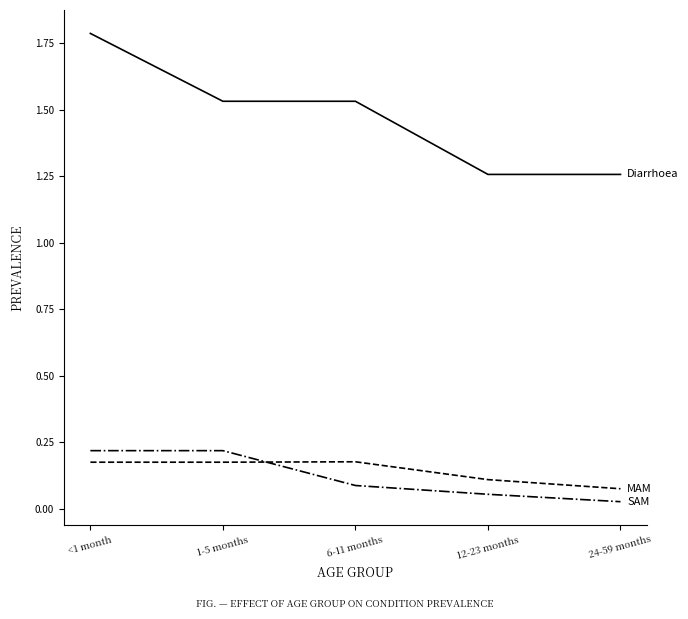

What is the total value across all series at <1 month?

2.2